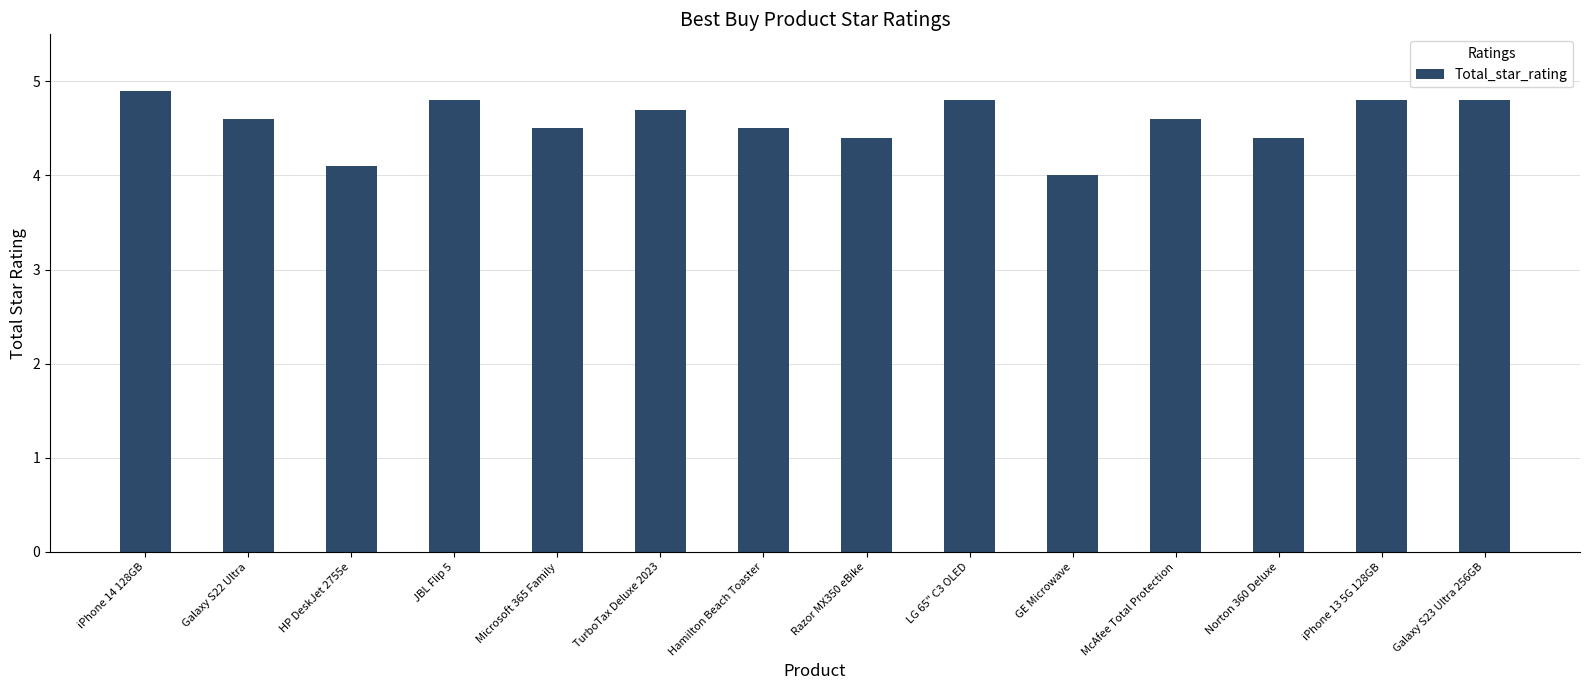

Reading left to right, transcribe all the data shown in this chart.

iPhone 14 128GB=4.9	Galaxy S22 Ultra=4.6	HP DeskJet 2755e=4.1	JBL Flip 5=4.8	Microsoft 365 Family=4.5	TurboTax Deluxe 2023=4.7	Hamilton Beach Toaster=4.5	Razor MX350 eBike=4.4	LG 65" C3 OLED=4.8	GE Microwave=4.0	McAfee Total Protection=4.6	Norton 360 Deluxe=4.4	iPhone 13 5G 128GB=4.8	Galaxy S23 Ultra 256GB=4.8